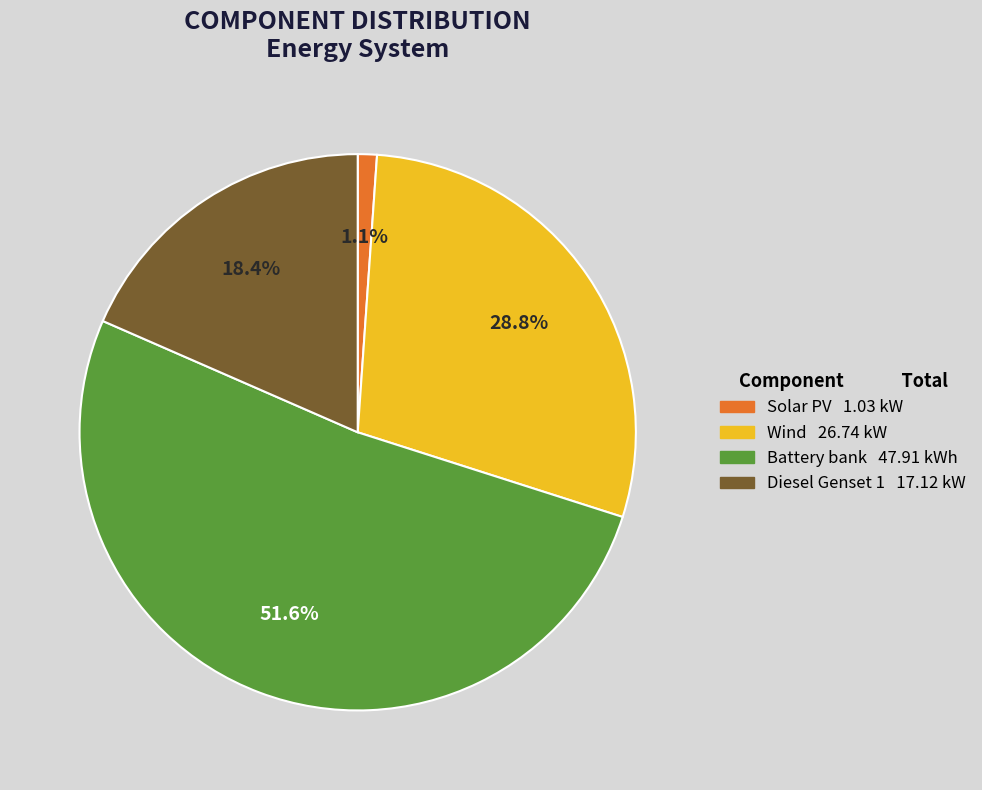

To the nearest percent, what is the combined percentage of Wind and Solar PV?

30%